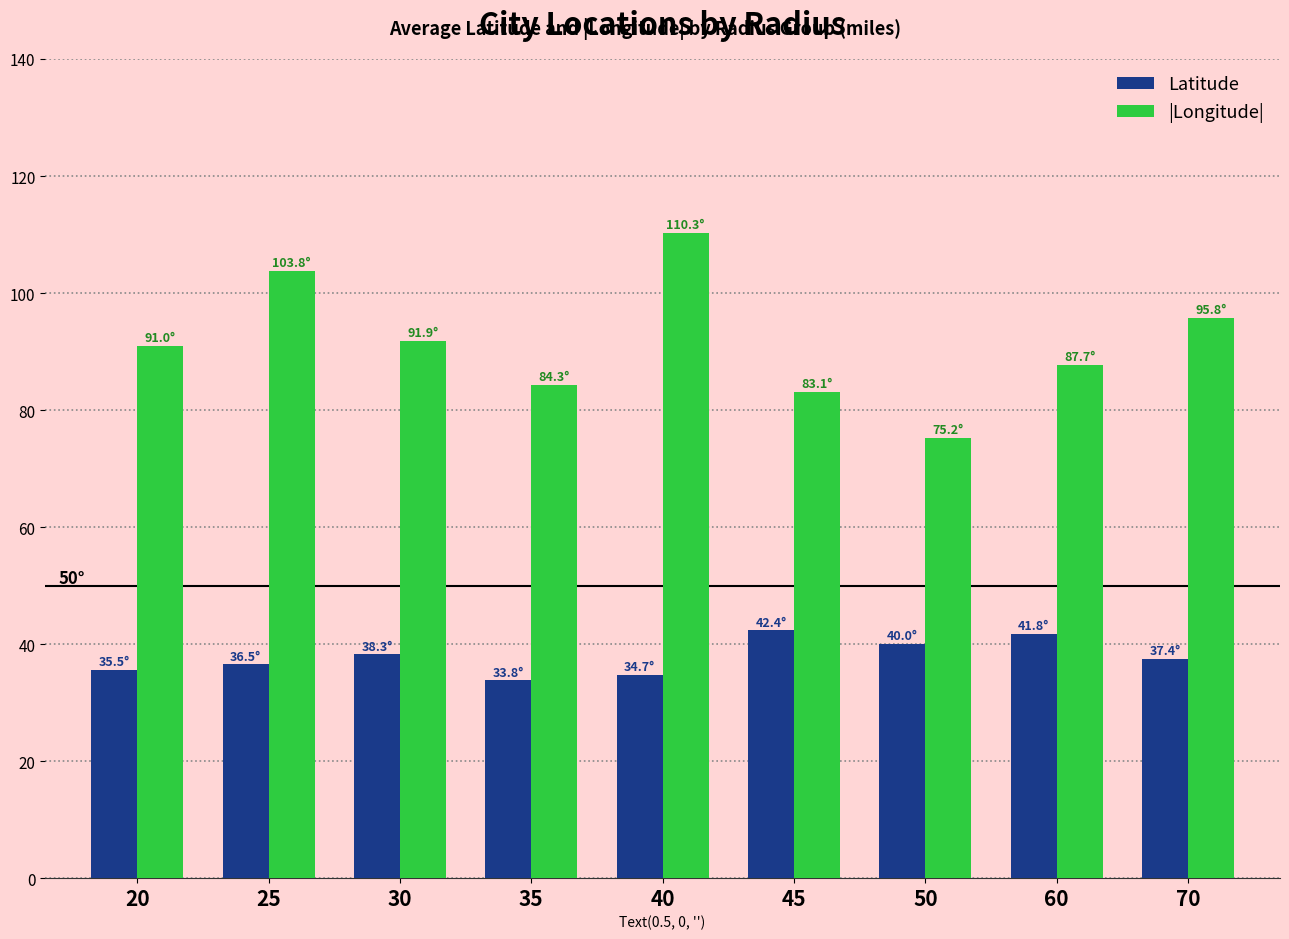

At 50, list the series in order from largest to smallest.

|Longitude|, Latitude